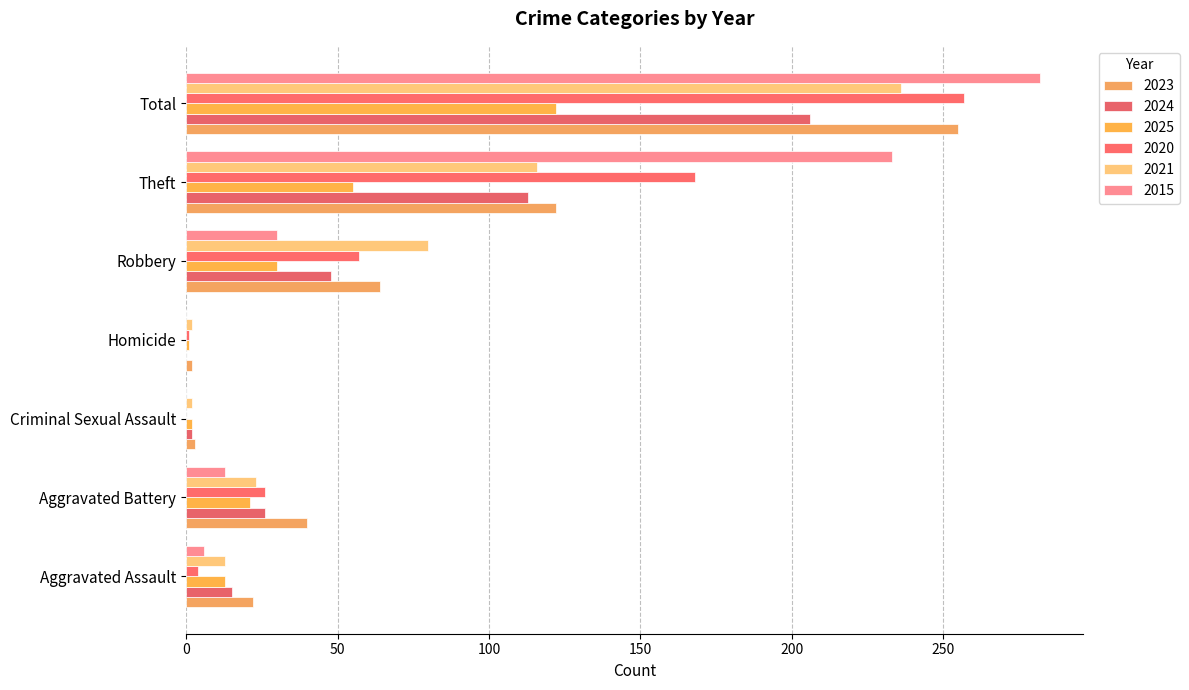

Count the number of categories in the chart.

7